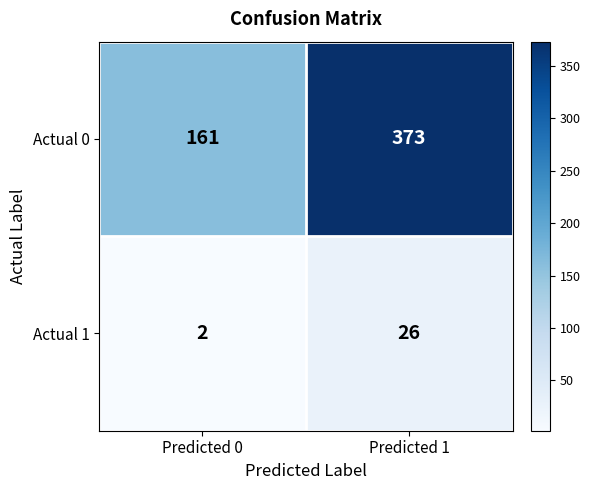

Rank the series by their maximum value, from lowest to highest.

Actual 1, Actual 0